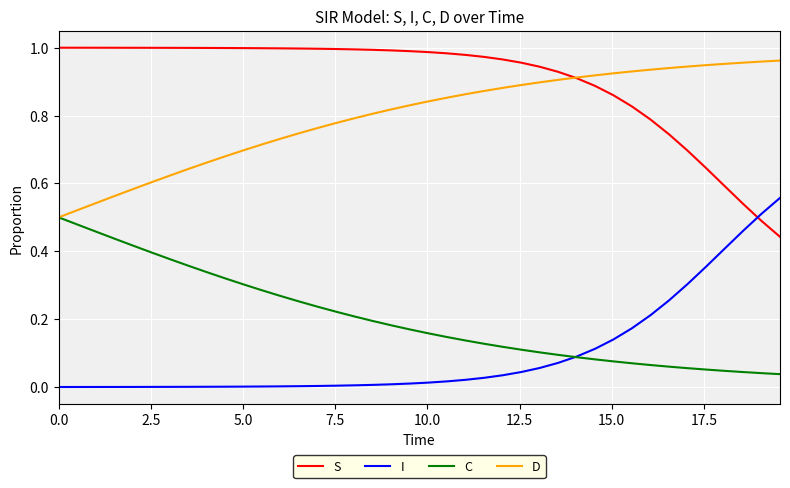

At how many categories does at least one series exceed 0?

40